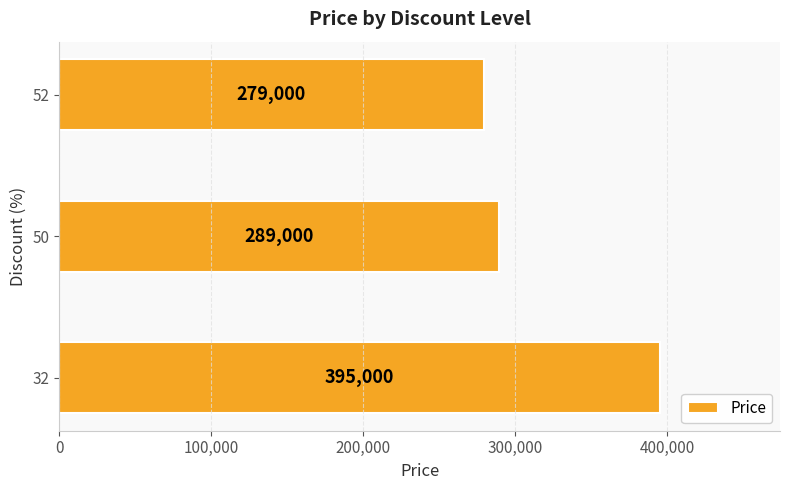

How many data points are less than 289000?

1